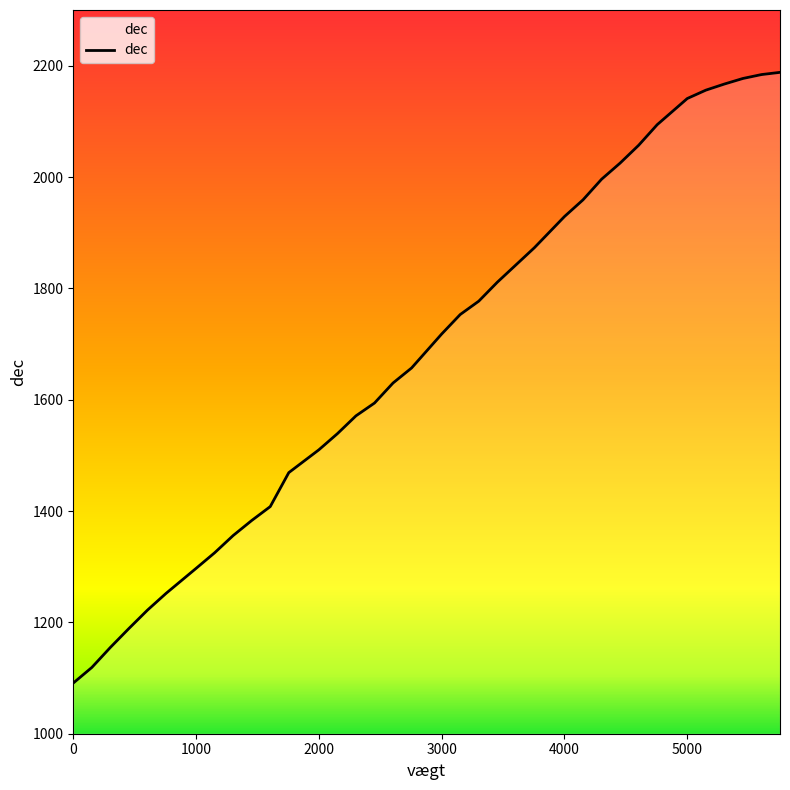

What is the minimum value shown in the chart?

1091